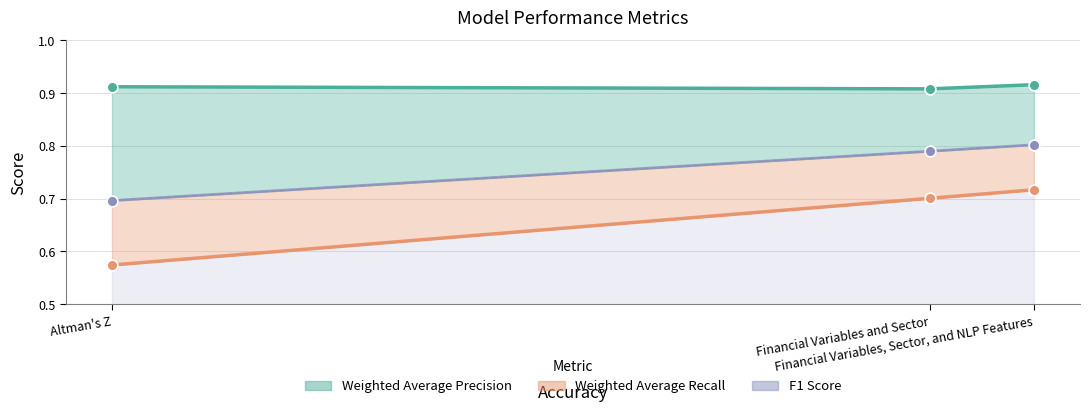

Which series has the largest Y range (max minus min)?

Weighted Average Recall